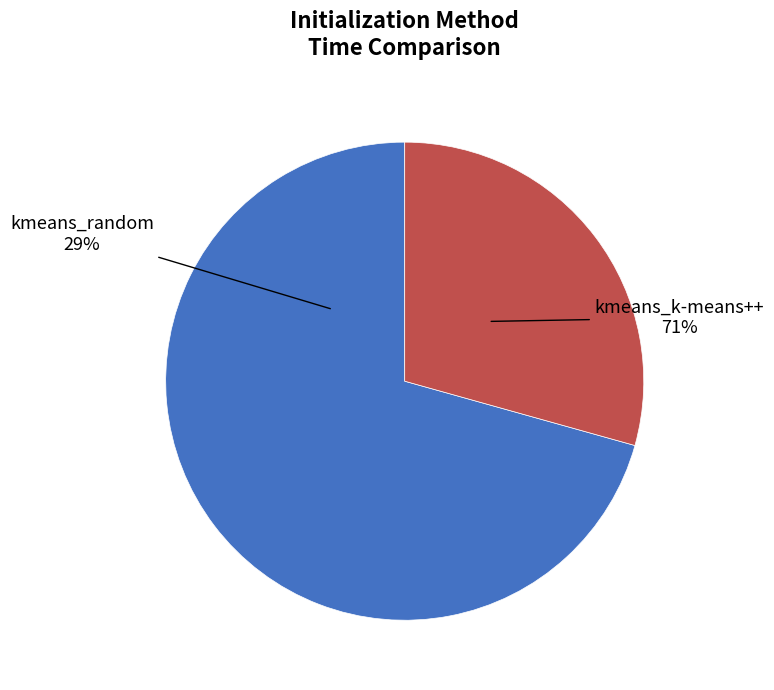

Rank the categories by value from lowest to highest.

kmeans_random, kmeans_k-means++